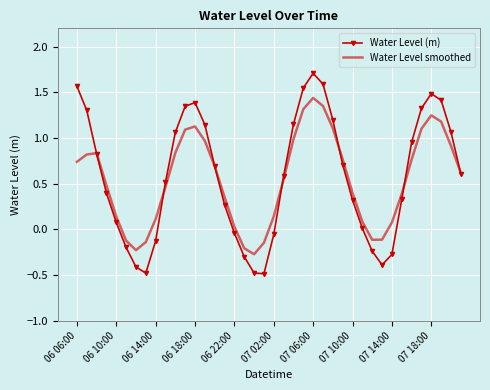

Which series has the widest spread of values?

Water Level (m)